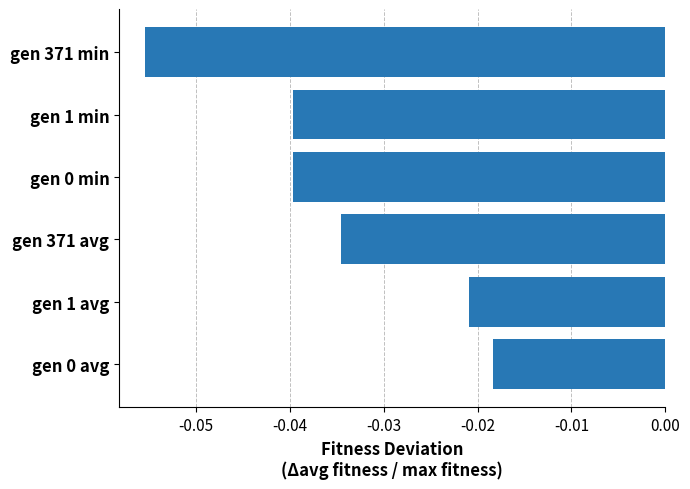

Between gen 371 avg and gen 0 min, which is larger?

gen 371 avg